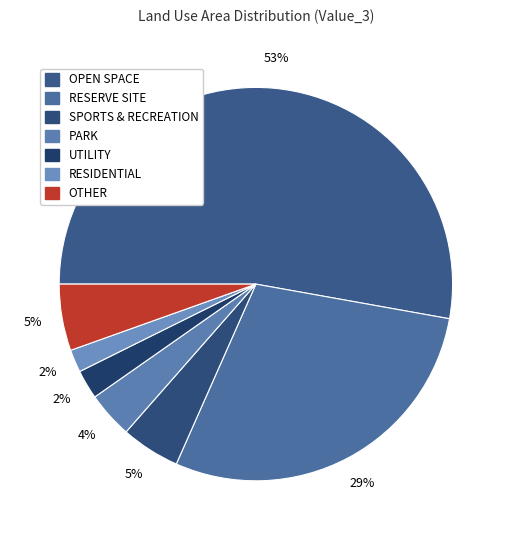

Is there a majority slice in this chart?

Yes